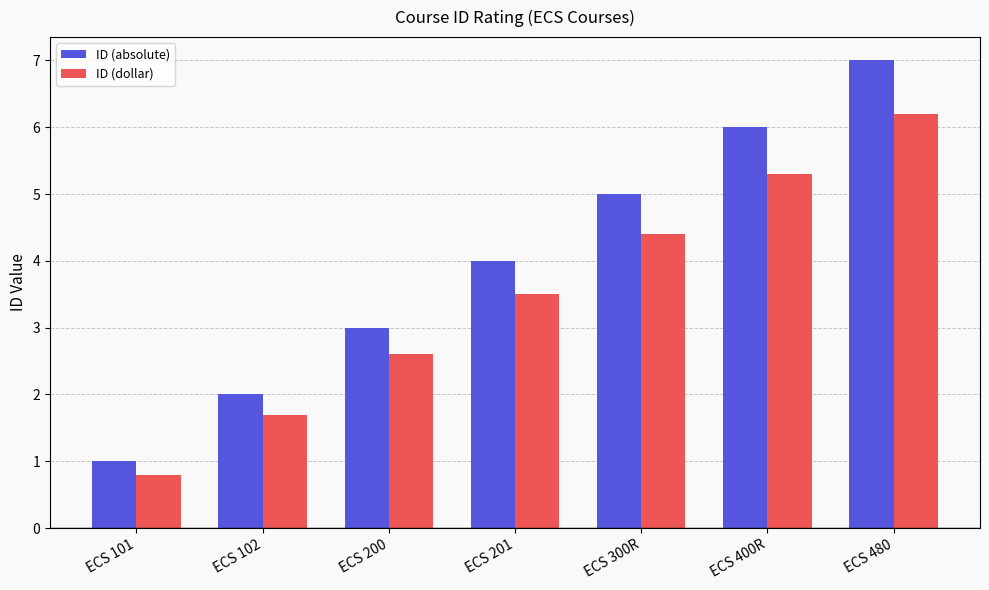

How many distinct data groups are displayed?

2